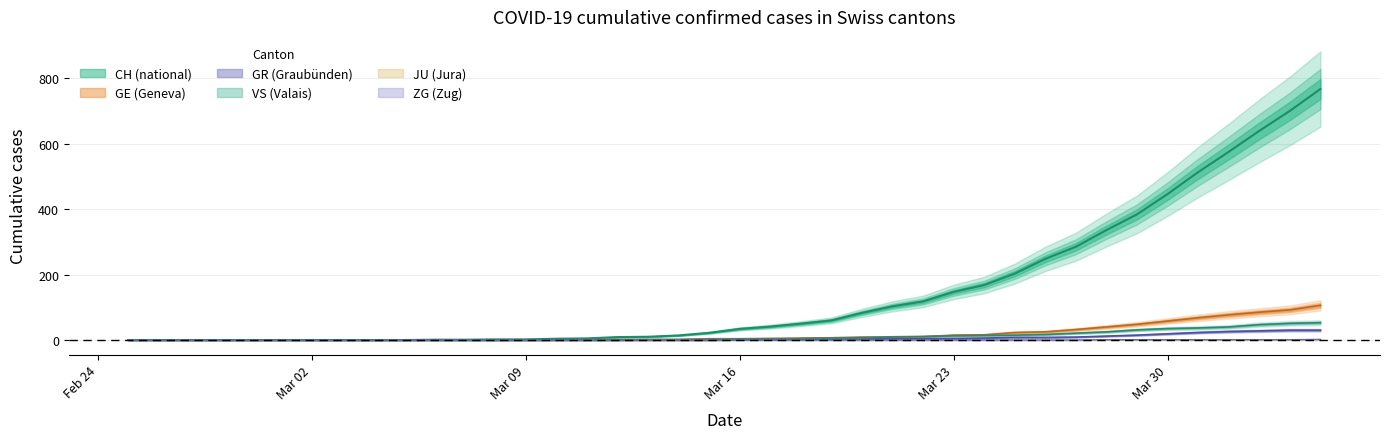

What is the total value across all series at Mar 23?

180